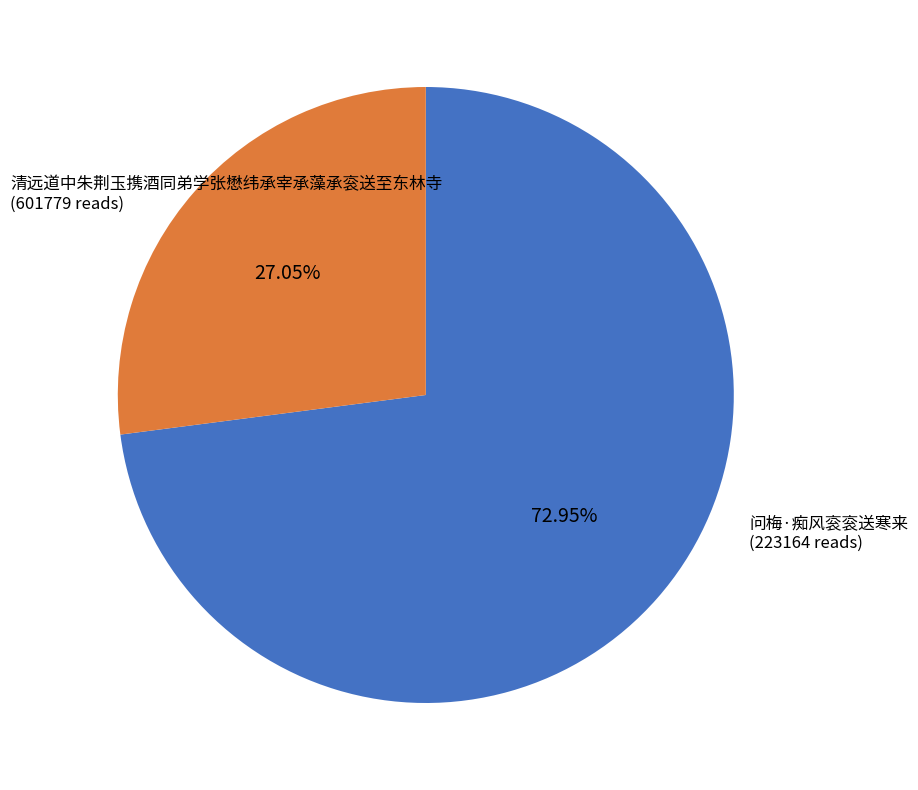

The 问梅·痴风衮衮送寒来 slice represents 33% of the pie. True or false?

False